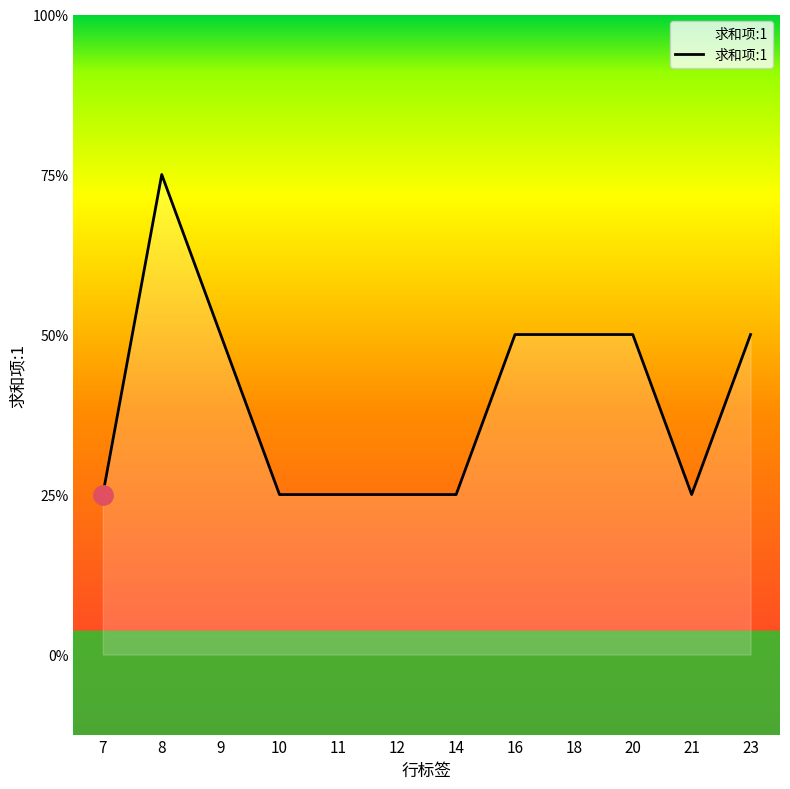

Is this an area chart (filled region under the line)?

Yes